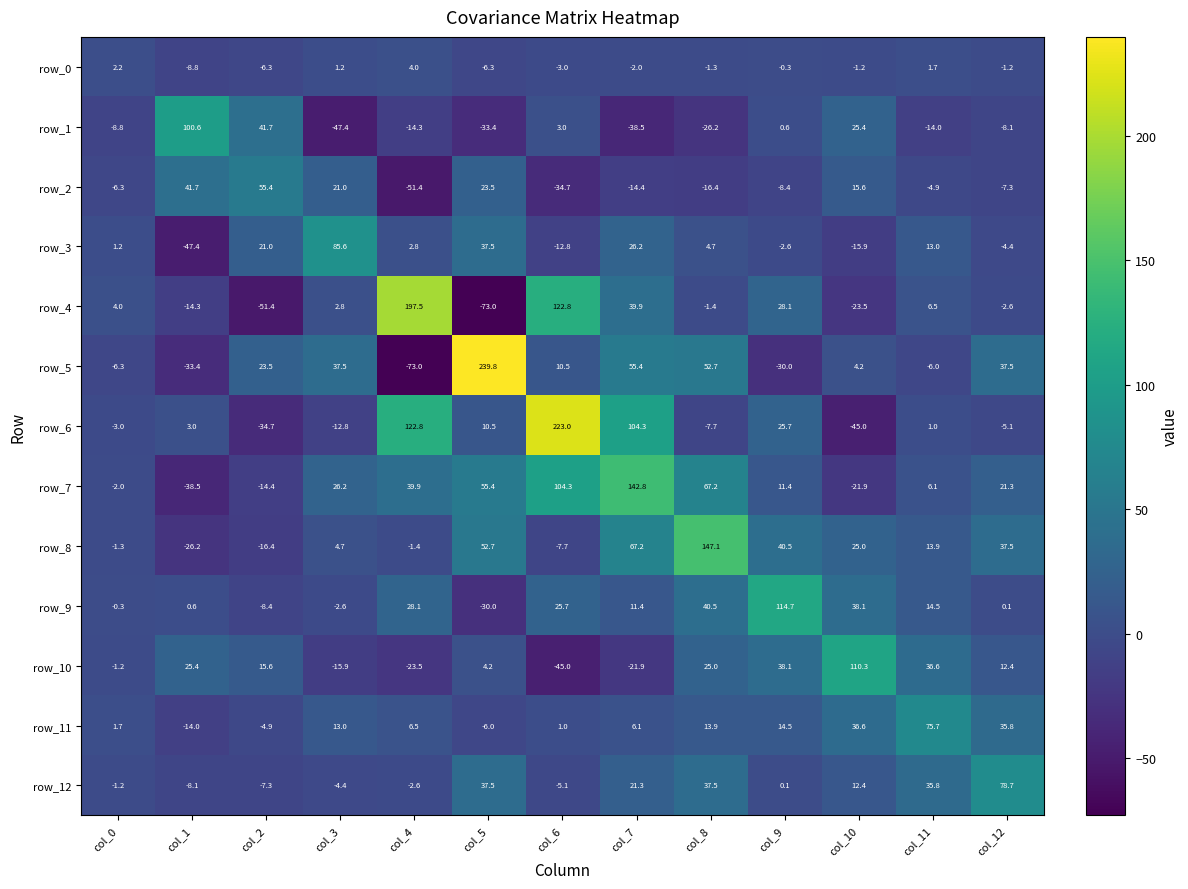

Reading left to right, what are all the values shown in this chart?

row_0: 2.2	-8.8	-6.3	1.2	4.0	-6.3	-3.0	-2.0	-1.3	-0.3	-1.2	1.7	-1.2
row_1: -8.8	100.6	41.7	-47.4	-14.3	-33.4	3.0	-38.5	-26.2	0.6	25.4	-14.0	-8.1
row_2: -6.3	41.7	55.4	21.0	-51.4	23.5	-34.7	-14.4	-16.4	-8.4	15.6	-4.9	-7.3
row_3: 1.2	-47.4	21.0	85.6	2.8	37.5	-12.8	26.2	4.7	-2.6	-15.9	13.0	-4.4
row_4: 4.0	-14.3	-51.4	2.8	197.5	-73.0	122.8	39.9	-1.4	28.1	-23.5	6.5	-2.6
row_5: -6.3	-33.4	23.5	37.5	-73.0	239.8	10.5	55.4	52.7	-30.0	4.2	-6.0	37.5
row_6: -3.0	3.0	-34.7	-12.8	122.8	10.5	223.0	104.3	-7.7	25.7	-45.0	1.0	-5.1
row_7: -2.0	-38.5	-14.4	26.2	39.9	55.4	104.3	142.8	67.2	11.4	-21.9	6.1	21.3
row_8: -1.3	-26.2	-16.4	4.7	-1.4	52.7	-7.7	67.2	147.1	40.5	25.0	13.9	37.5
row_9: -0.3	0.6	-8.4	-2.6	28.1	-30.0	25.7	11.4	40.5	114.7	38.1	14.5	0.1
row_10: -1.2	25.4	15.6	-15.9	-23.5	4.2	-45.0	-21.9	25.0	38.1	110.3	36.6	12.4
row_11: 1.7	-14.0	-4.9	13.0	6.5	-6.0	1.0	6.1	13.9	14.5	36.6	75.7	35.8
row_12: -1.2	-8.1	-7.3	-4.4	-2.6	37.5	-5.1	21.3	37.5	0.1	12.4	35.8	78.7